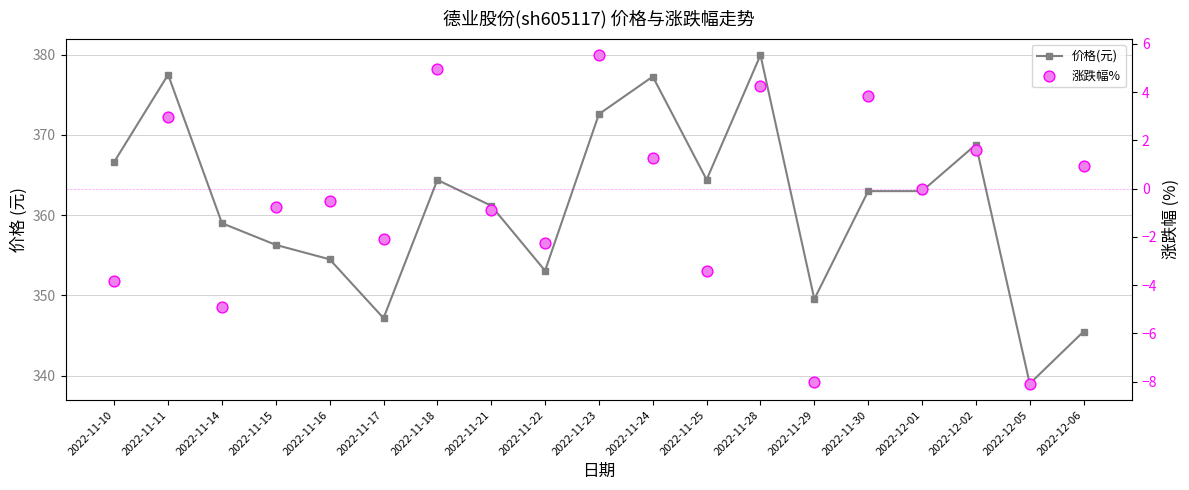

At how many categories does at least one series exceed 335?

19